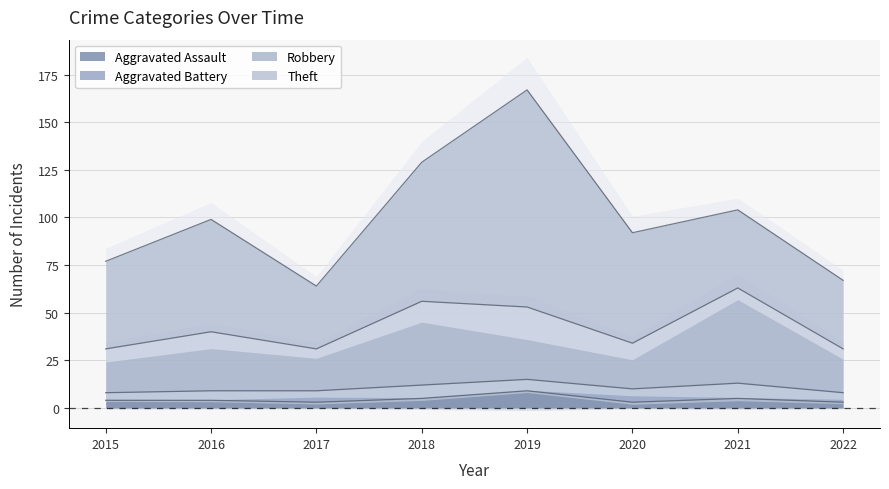

Is it true that Aggravated Assault equals 9 at 2019?

True